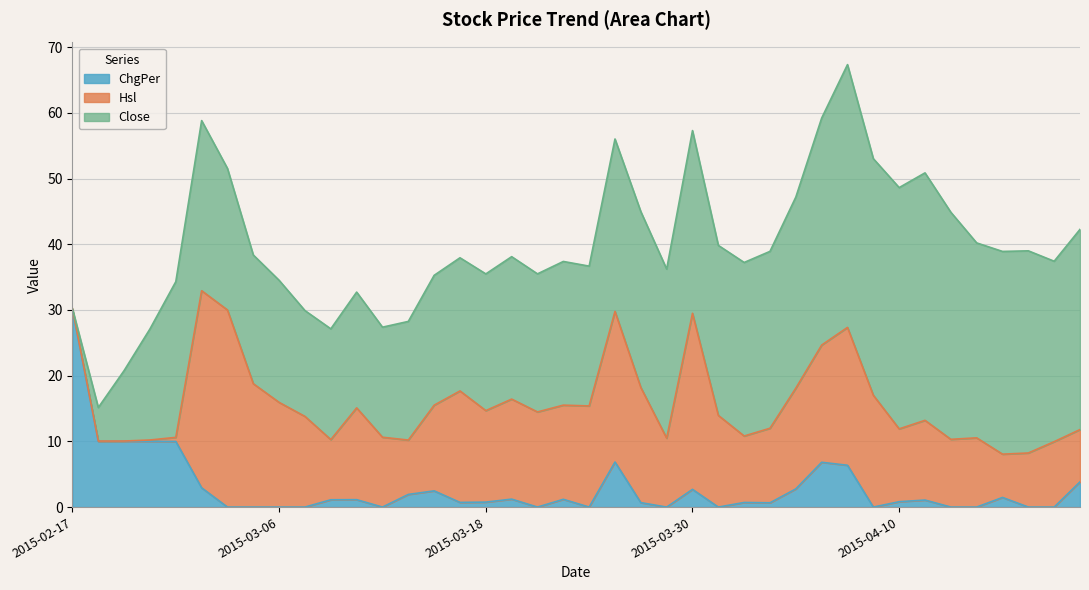

What is the total value across all series at 2015-03-30?

57.3